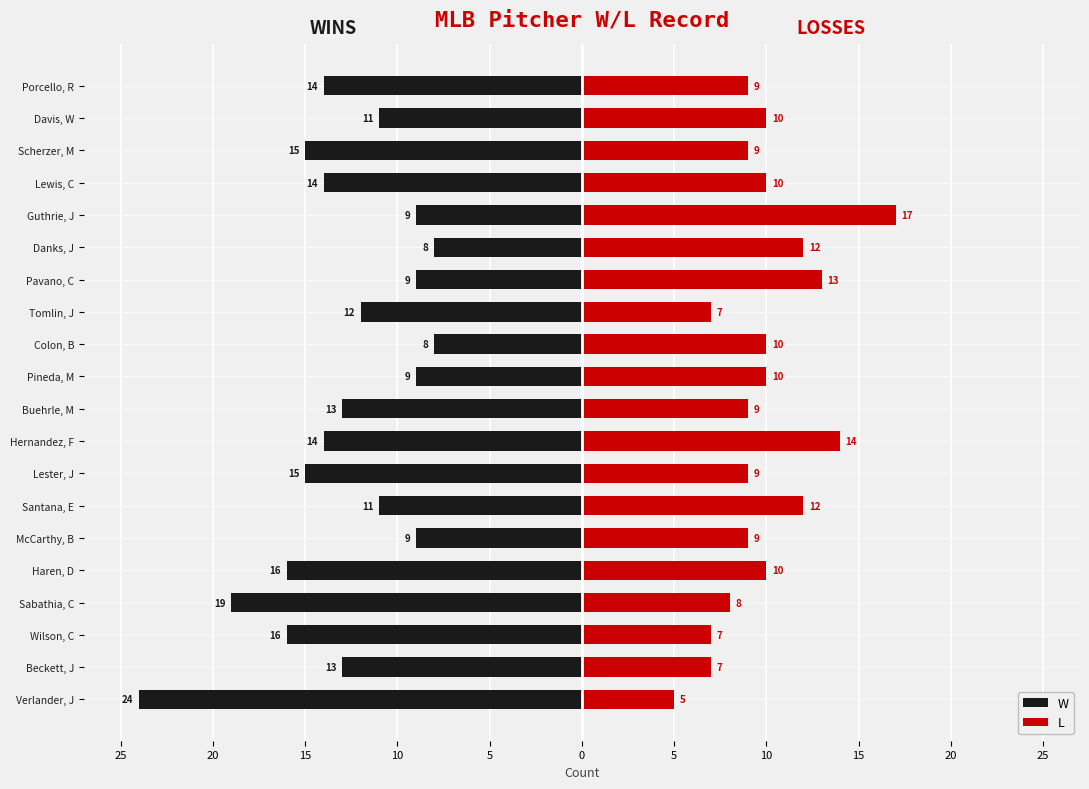

Is the value of W at Guthrie, J greater than the value of L at Porcello, R?

No